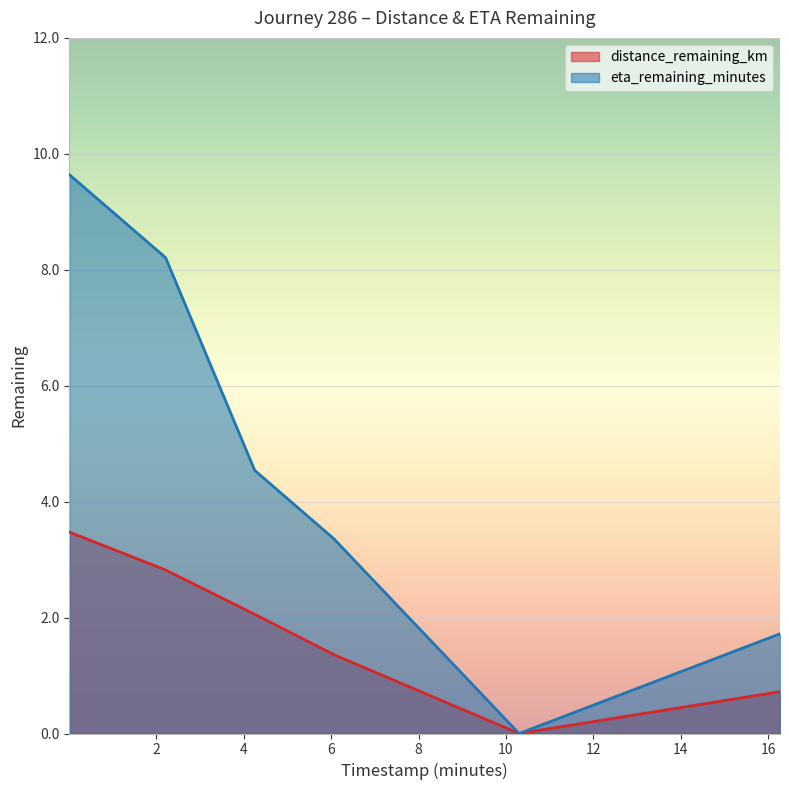

What are all the series names shown in the legend?

distance_remaining_km, eta_remaining_minutes